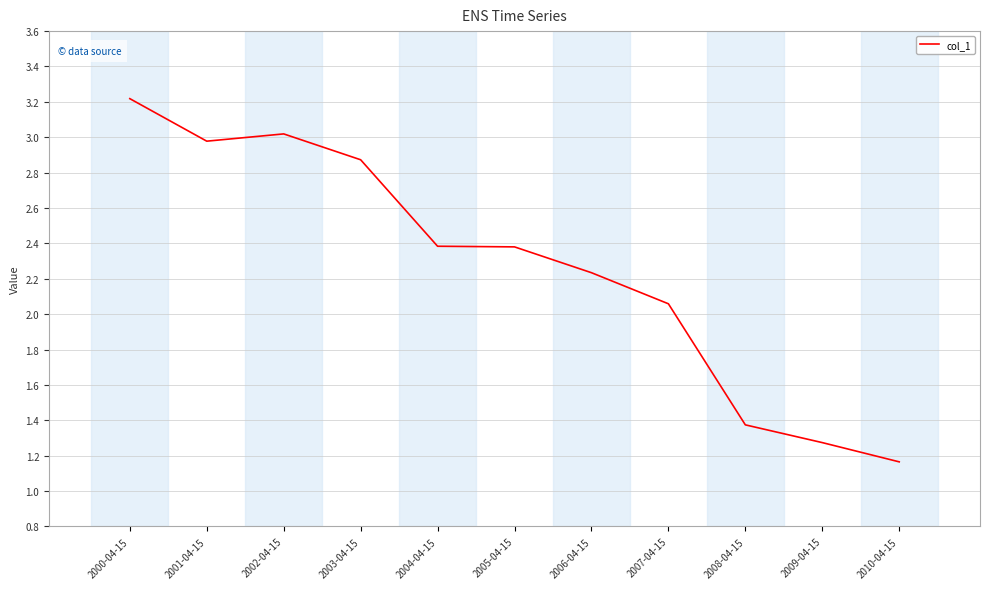

Where is the data nearest to the value 2?

2007-04-15